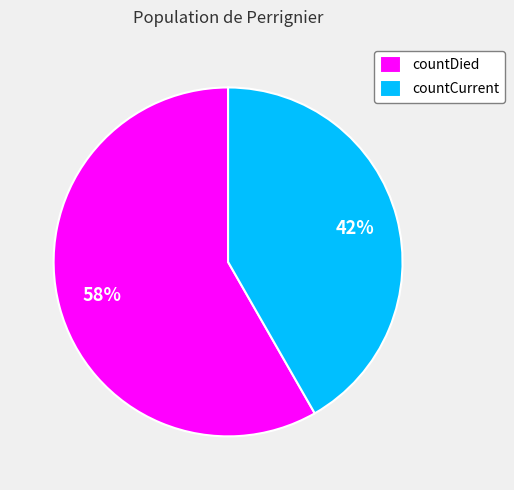

Is the sum of countDied and countCurrent greater than half?

Yes